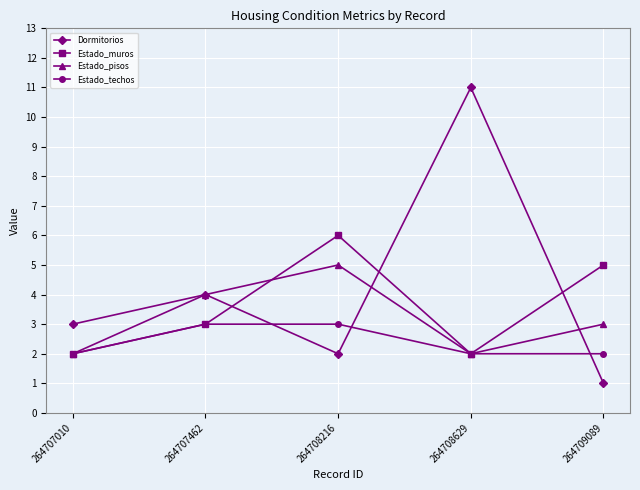

Where is the first local minimum for Estado_muros?

264708629